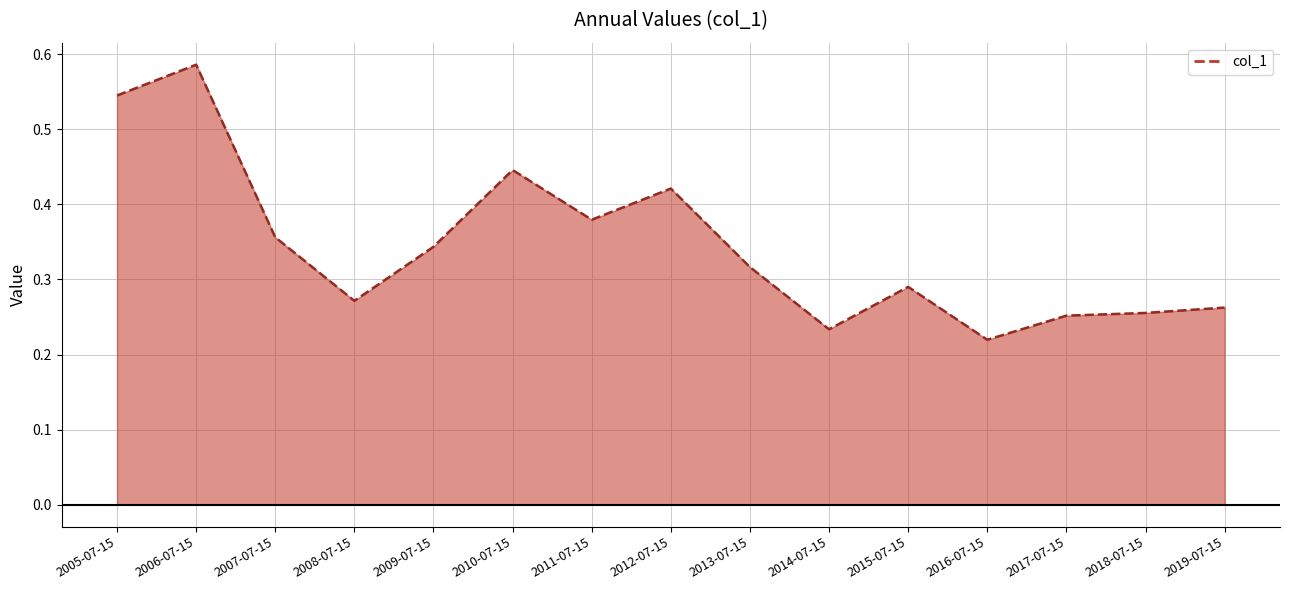

Where is the data nearest to the value 0?

2016-07-15